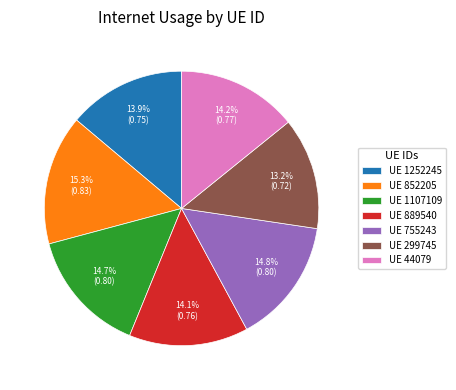

Which slice is the smallest?

UE 299745